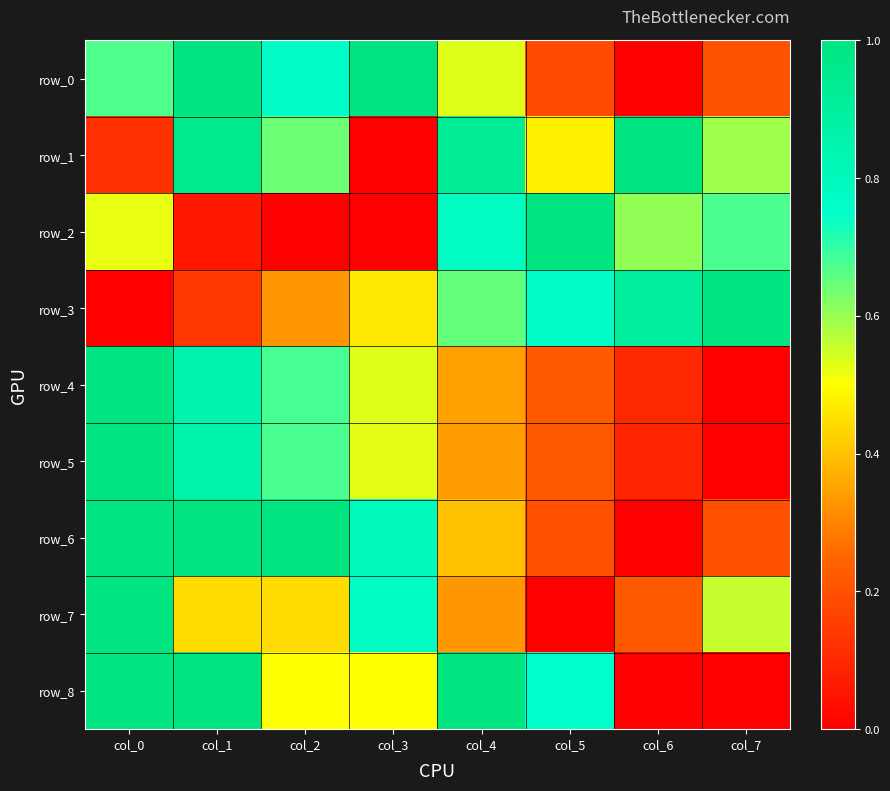

Which category has the lowest value across all series?

col_6